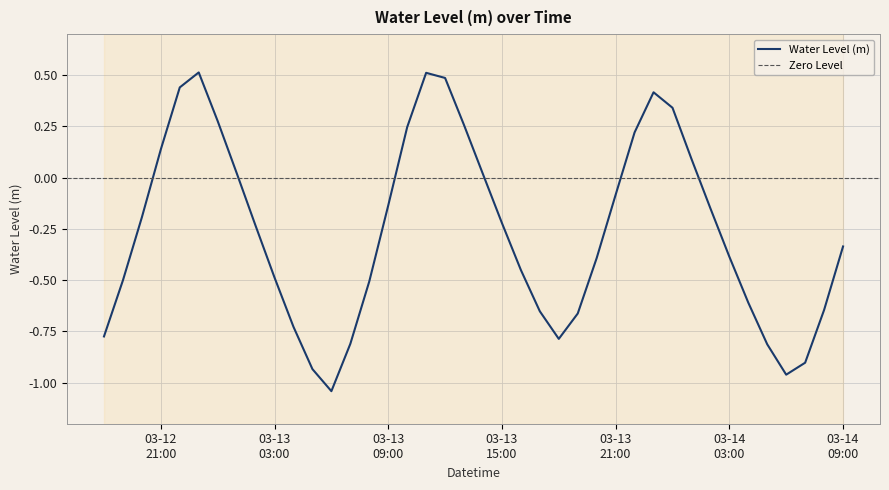

What is the change in value from 2023-03-13 03:00:00 to 2023-03-13 18:00:00?

-0.3